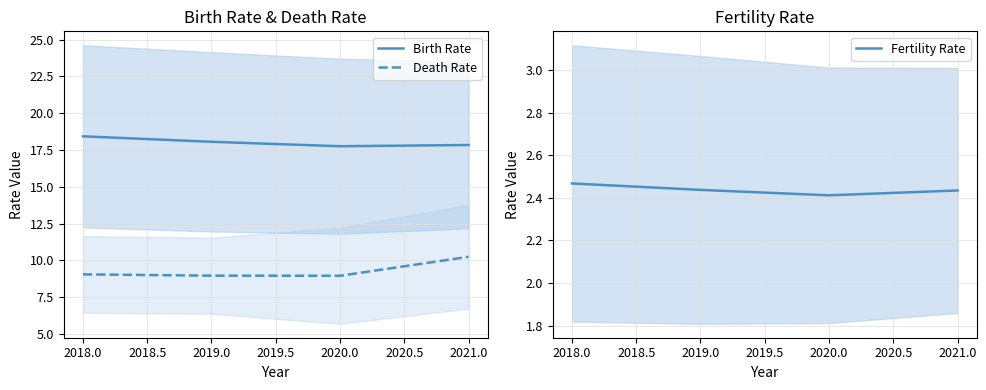

What is the lowest value of the Death Rate series?

8.9